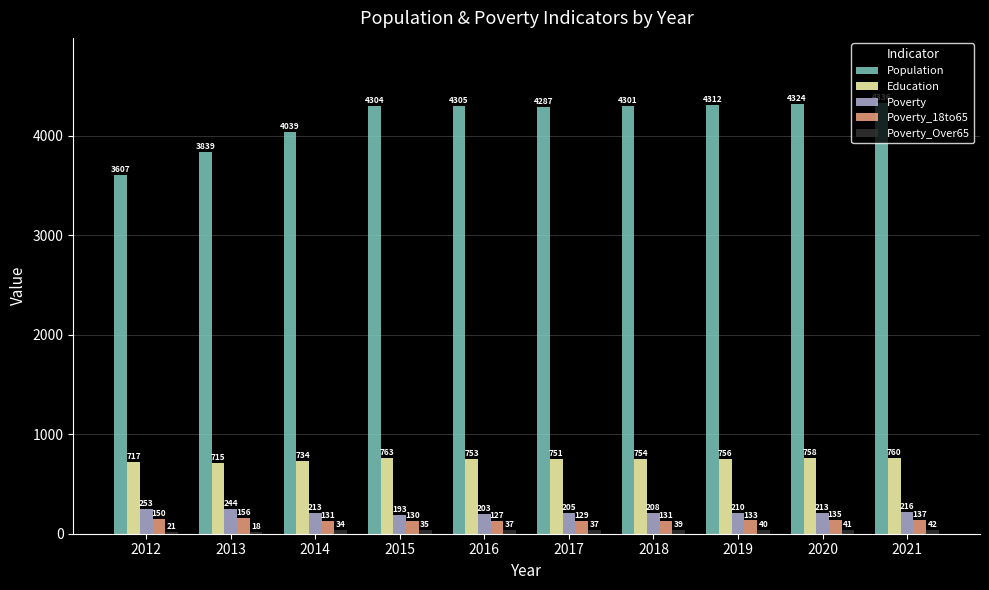

What is the average value of the Poverty series?

216